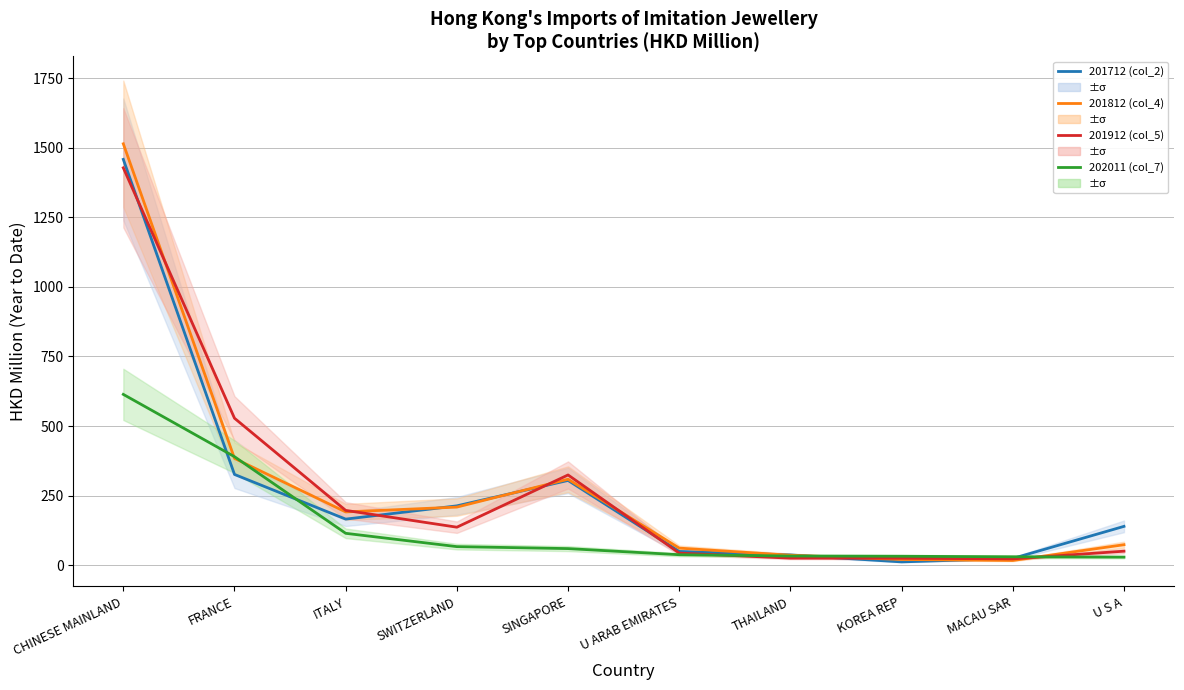

How many times do 201712 (col_2) and 202011 (col_7) cross each other?

4